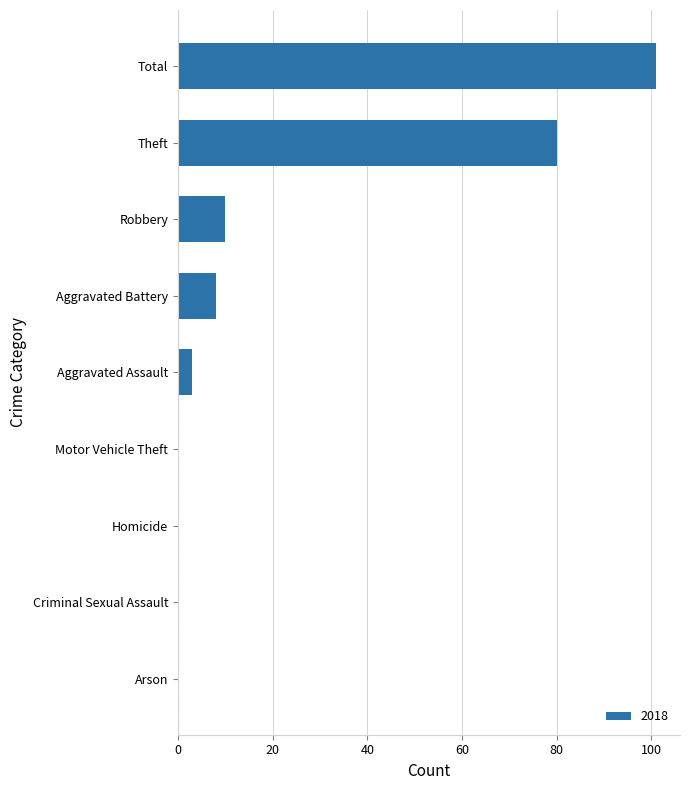

Which category has the highest value across all series?

Total